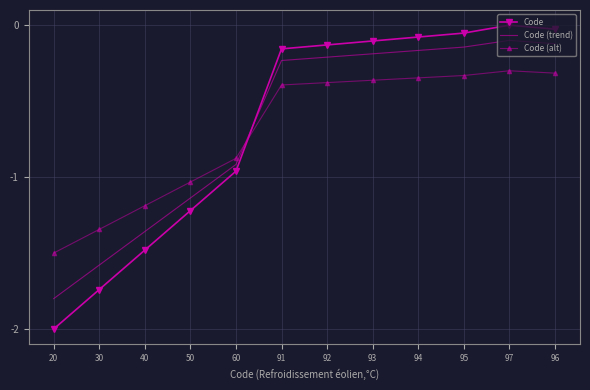

Is the value of Code (alt) at 96 greater than the value of Code (trend) at 95?

No